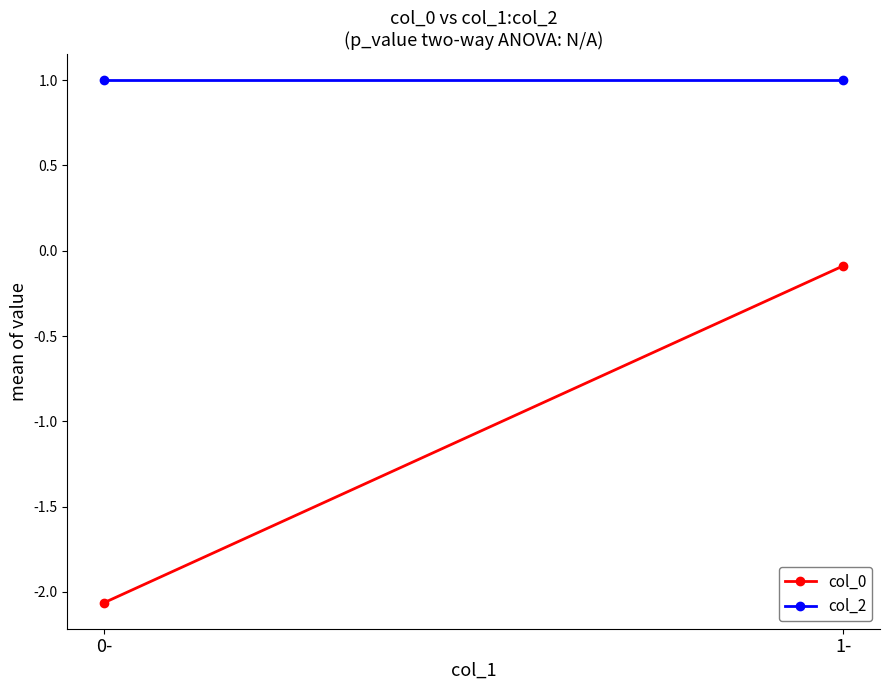

Rank the categories by col_2 value from highest to lowest.

0-, 1-